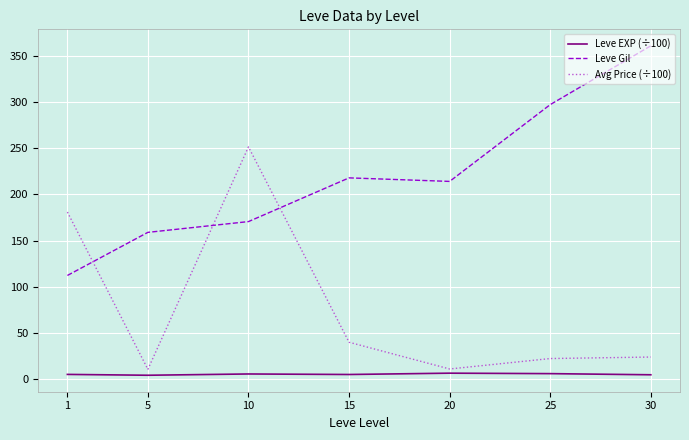

What is the smallest value displayed?

4.3